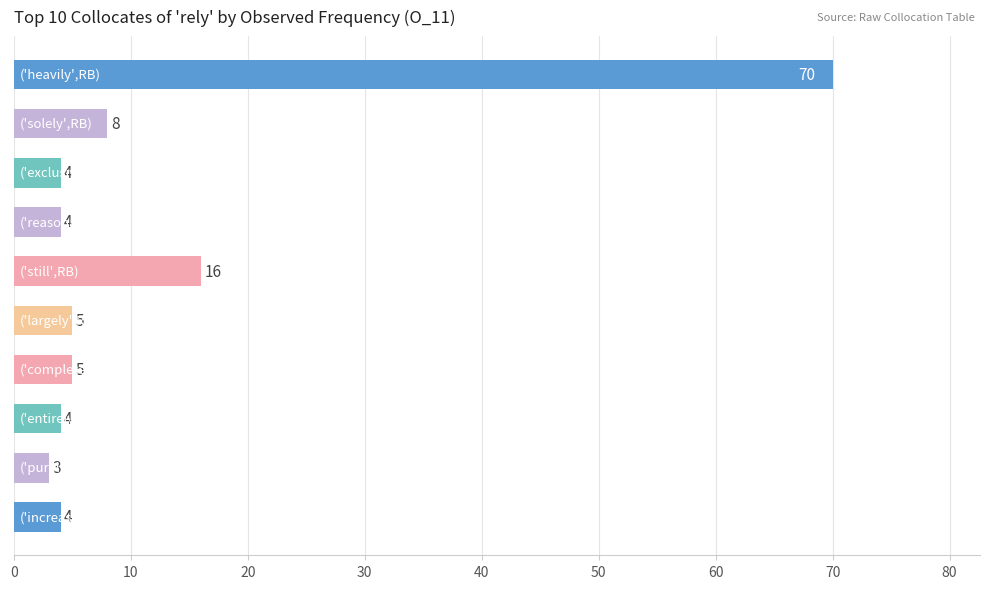

What is the maximum value shown in the chart?

70